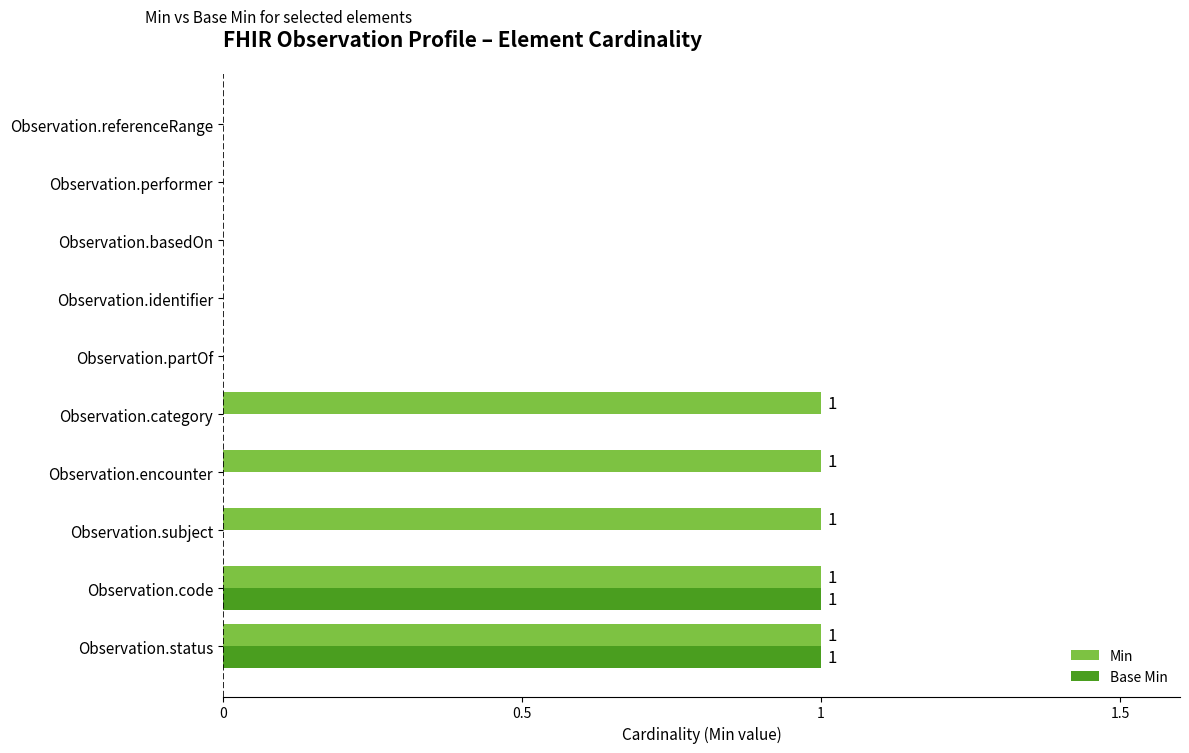

How many categories are shown in the chart?

10